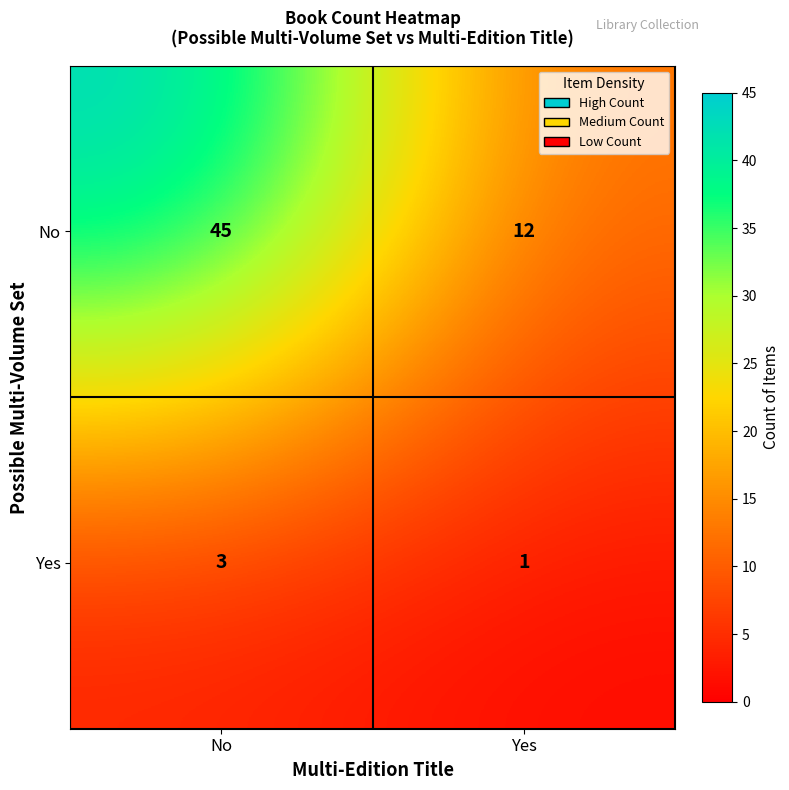

The value of Yes at Yes is 0. True or false?

False